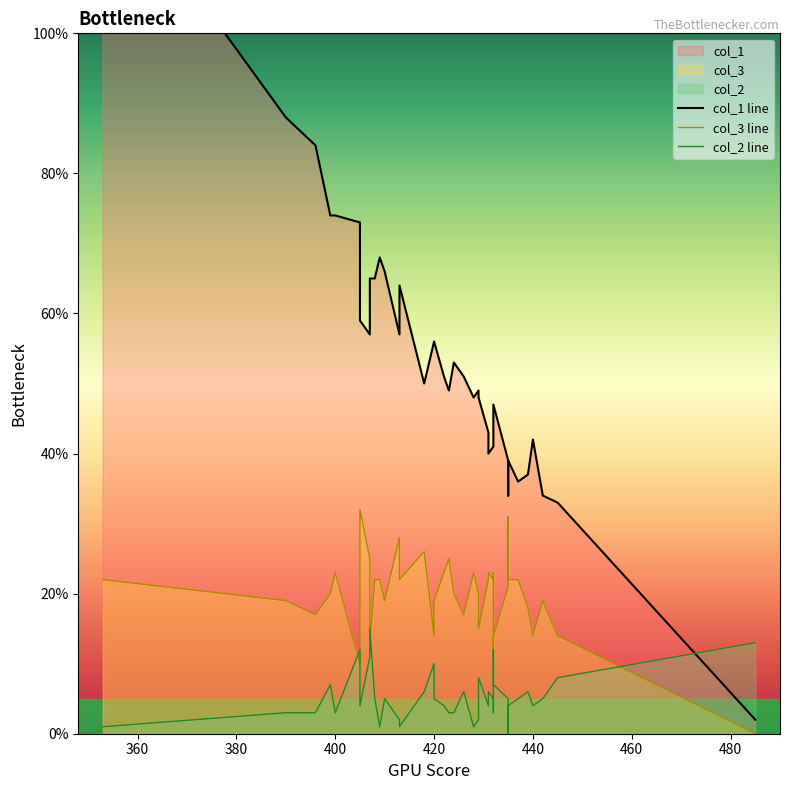

How many series are shown in this chart?

3